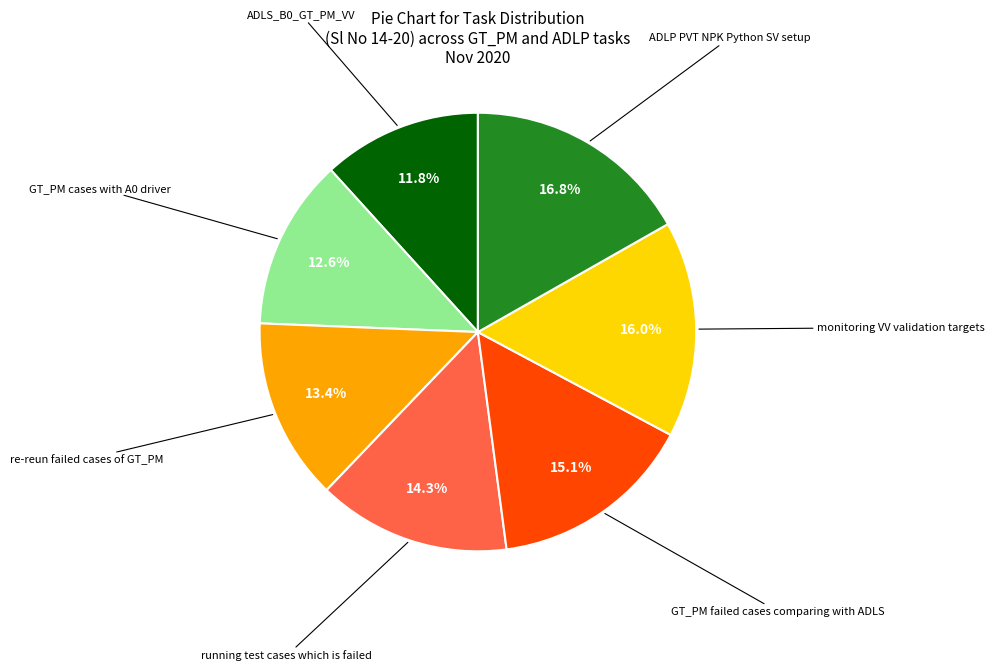

Is there any slice that represents more than half of the pie?

No